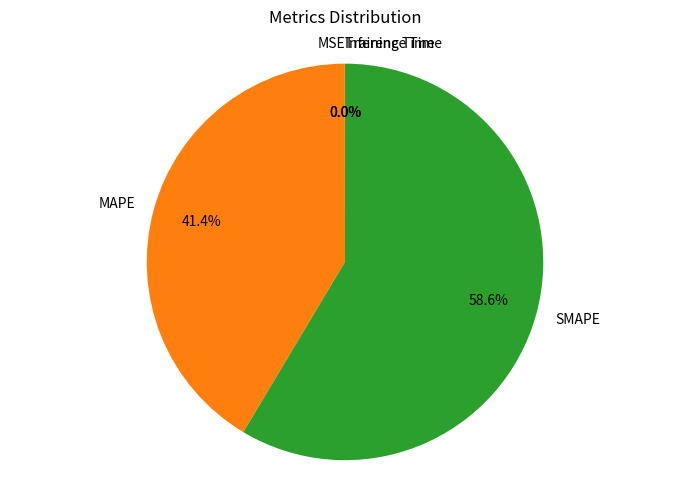

Is there a majority slice in this chart?

Yes